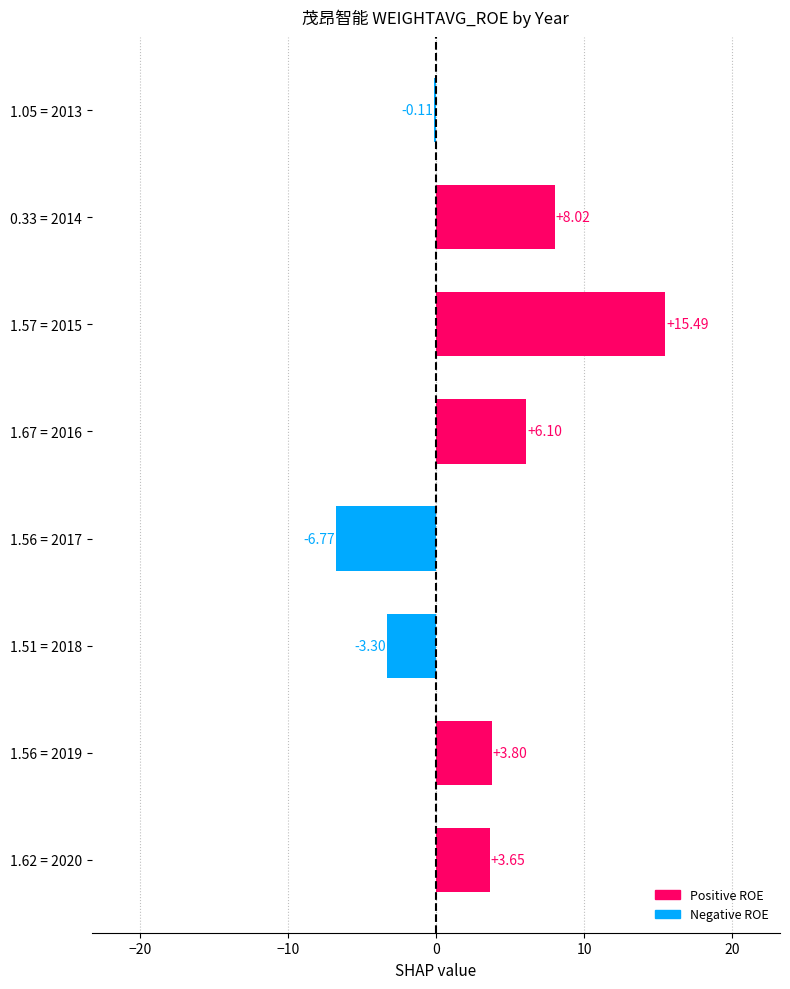

Which has a higher value, 1.57 = 2015 or 1.67 = 2016?

1.57 = 2015